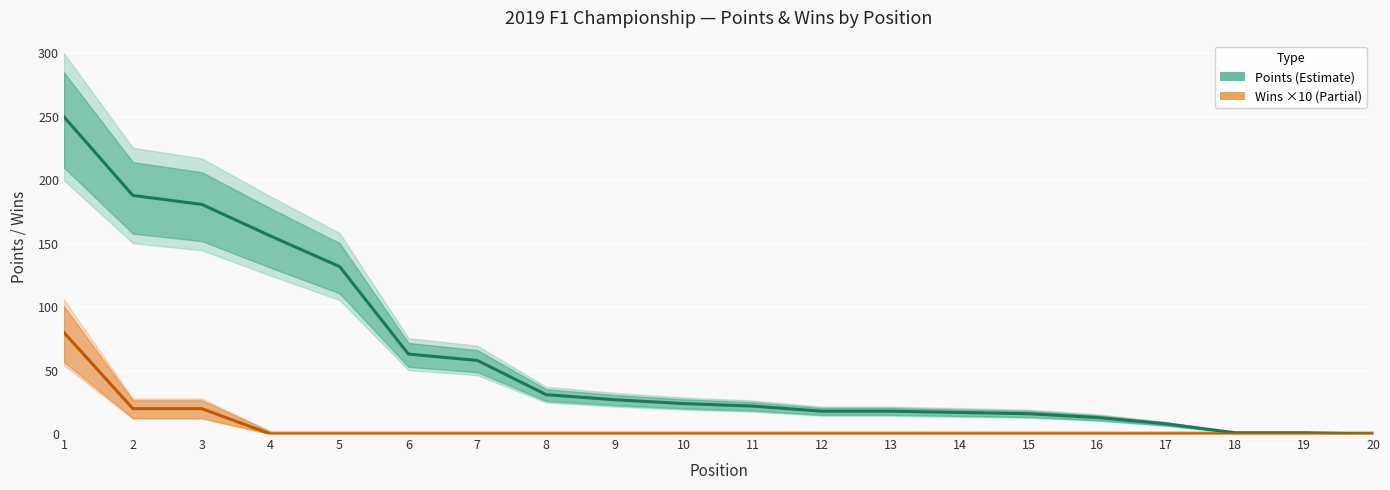

Rank the series at 5 from lowest to highest value.

Wins (×10), Points